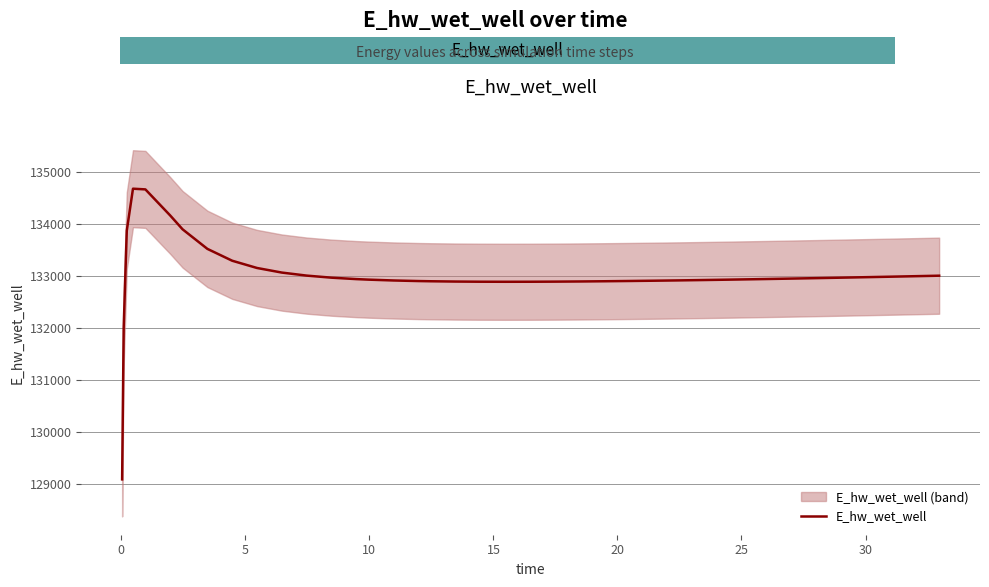

What is the lowest value of the E_hw_wet_well series?

129089.8